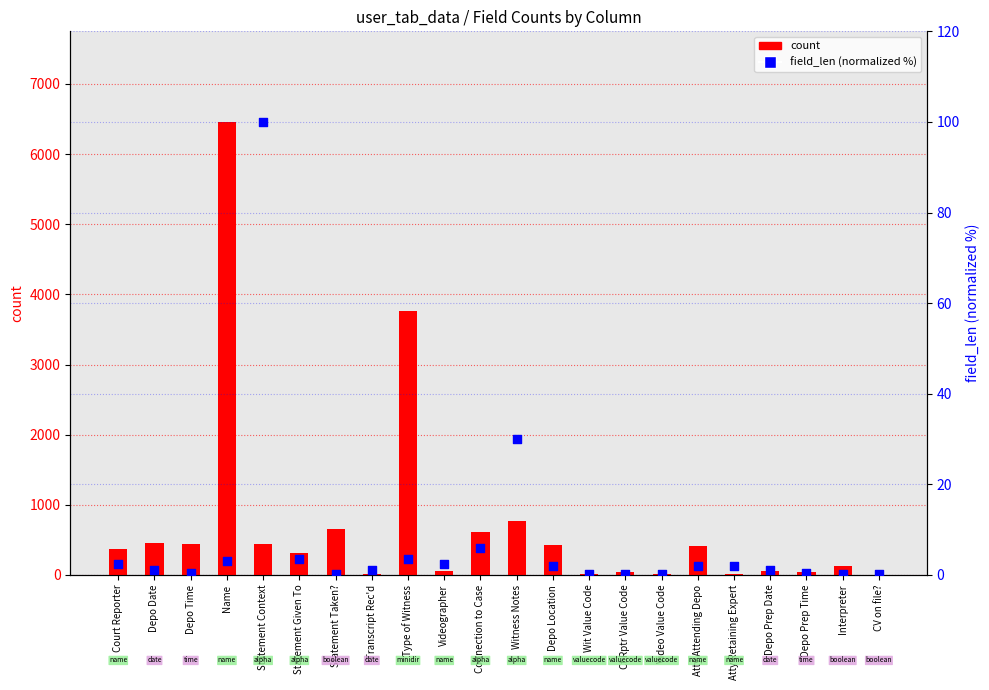

Is the value of field_len (normalized) at Witness Notes greater than the value of count at Witness Notes?

No